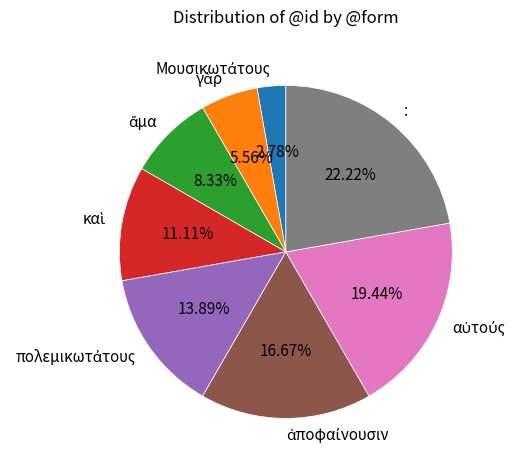

What is the largest slice in the pie chart?

: